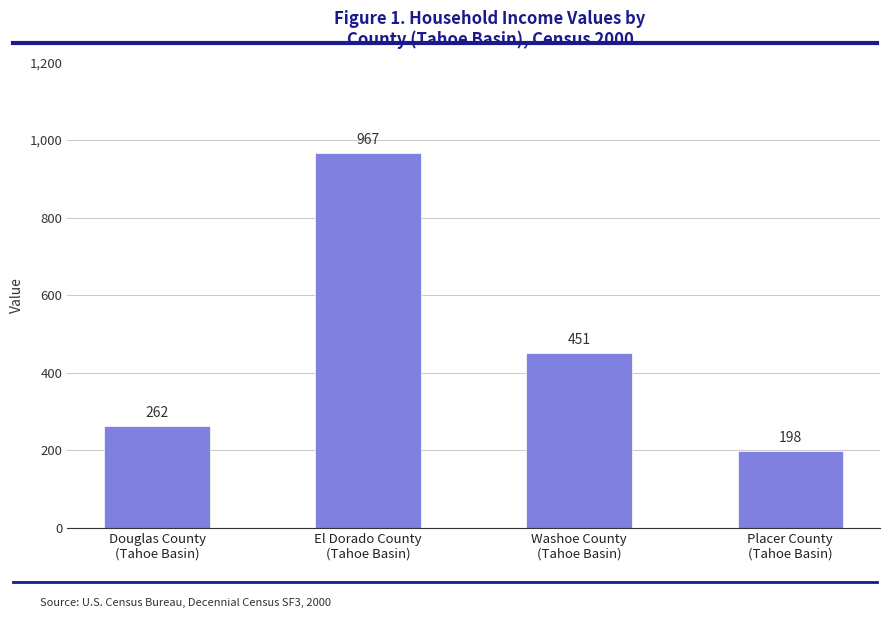

Read the value at Placer County
(Tahoe Basin), to the nearest 50.

200